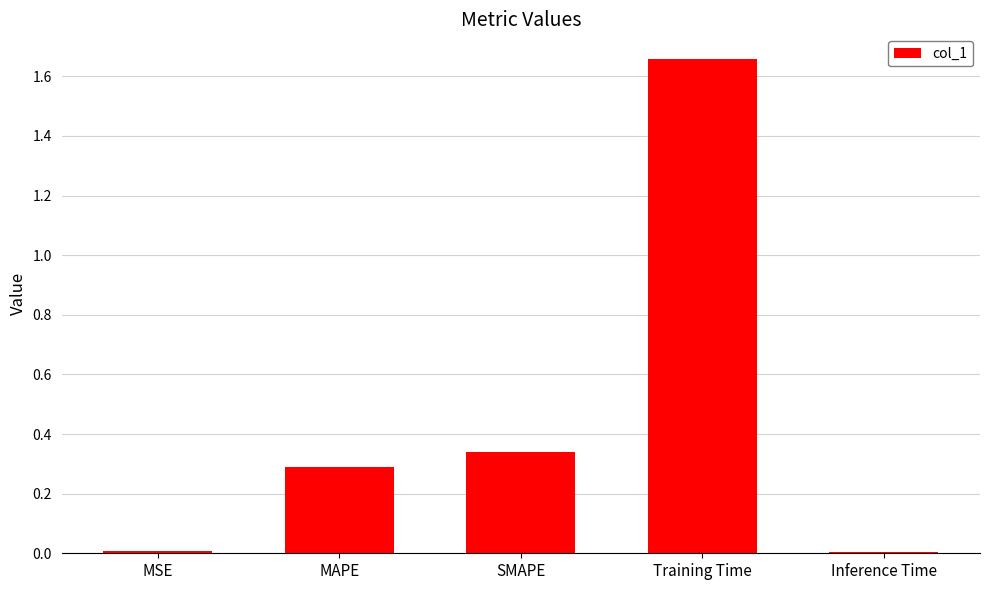

What is the average value?

0.5